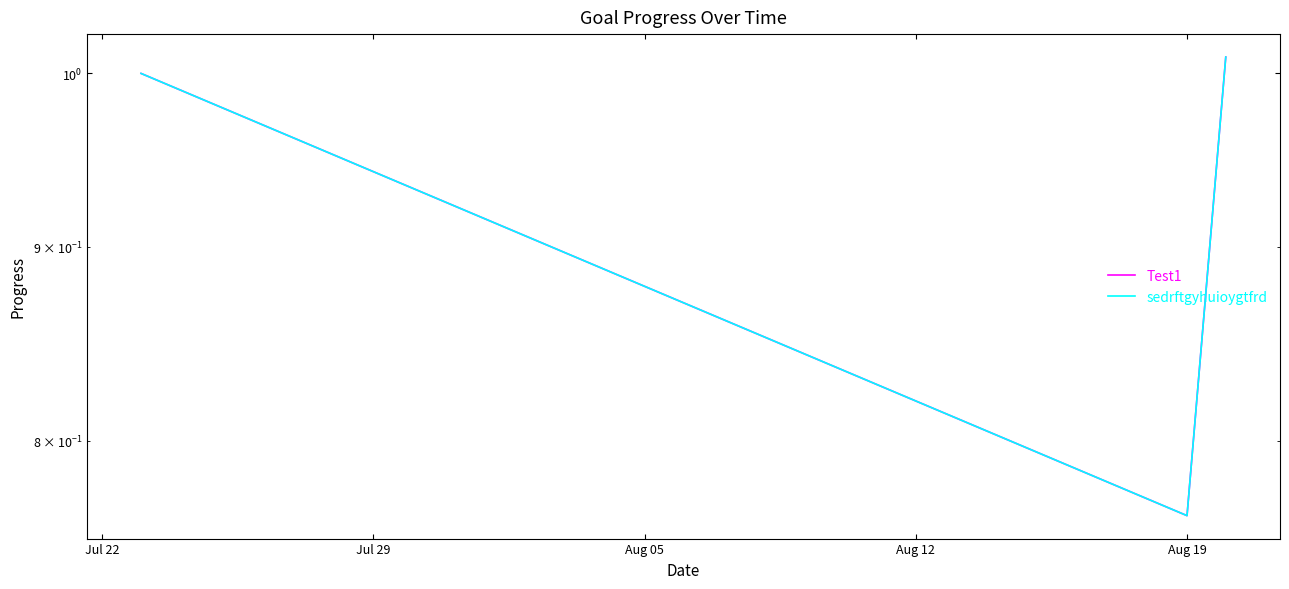

What is the greatest value displayed?

1.0